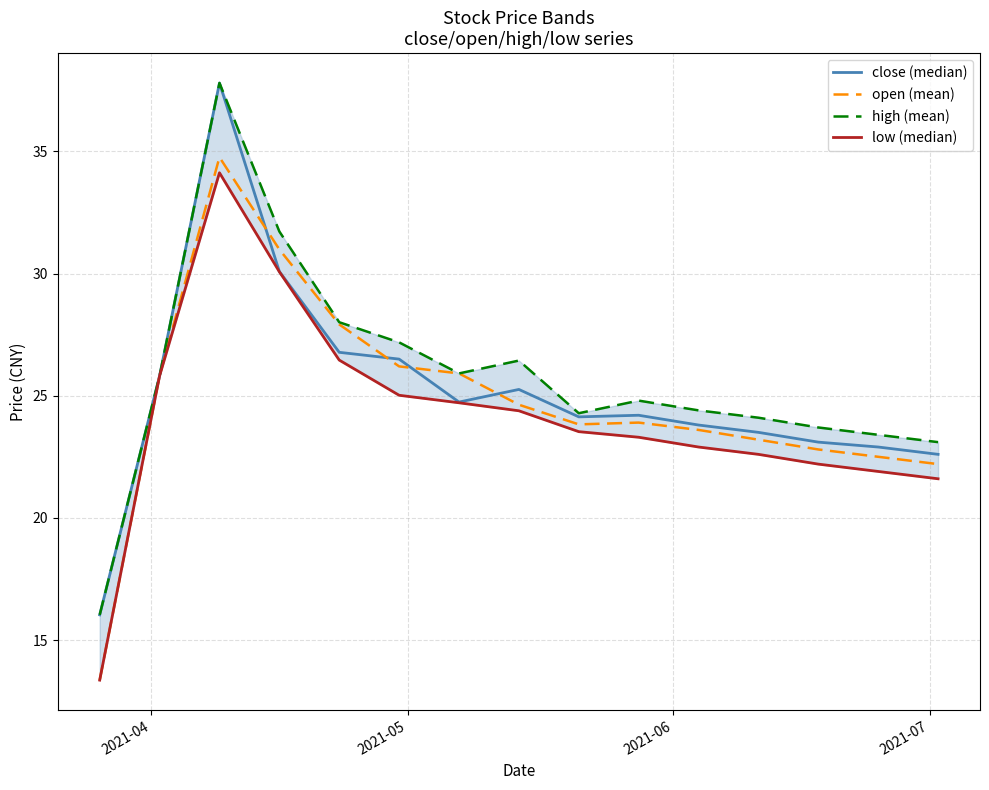

Does the chart display data point markers on the line(s)?

No